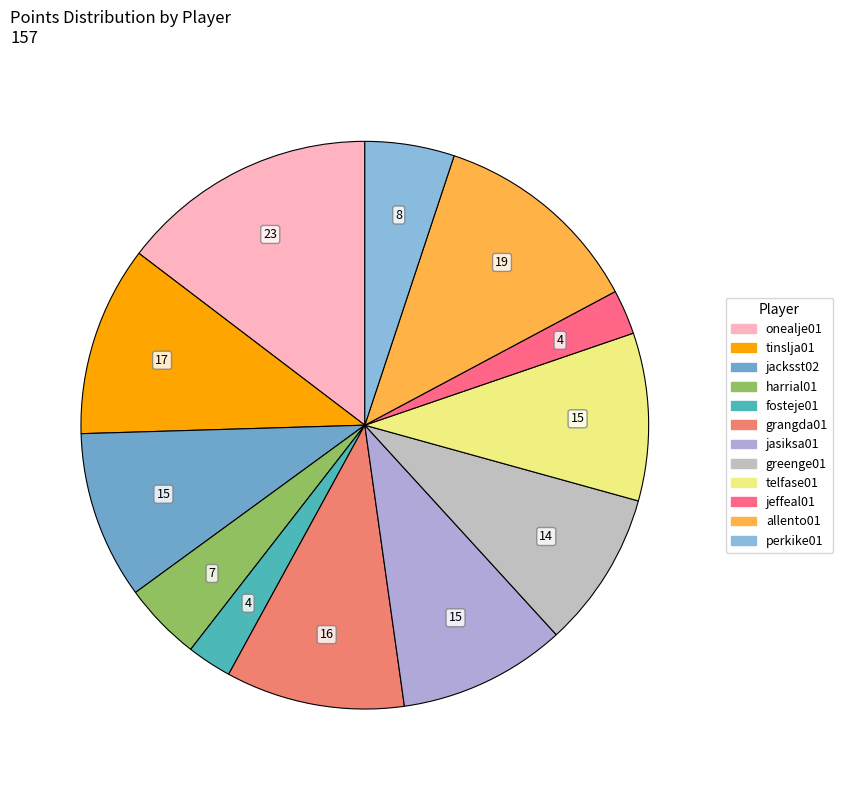

To the nearest percent, what portion does telfase01 represent?

10%